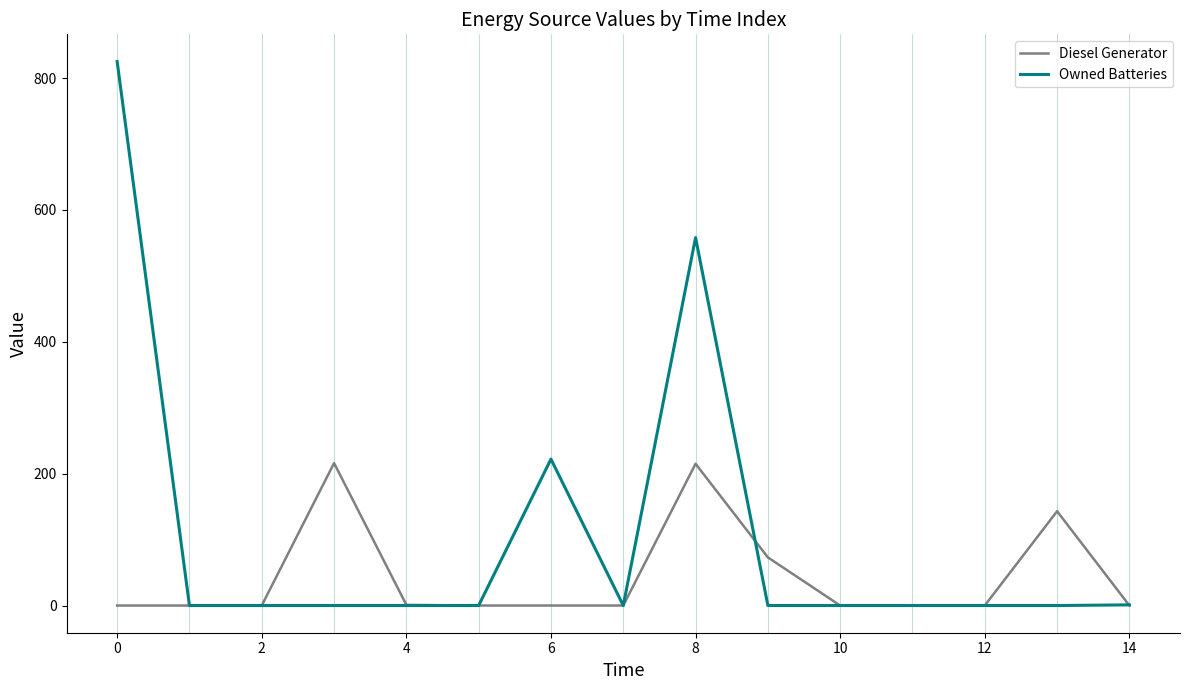

What is the greatest value displayed?

825